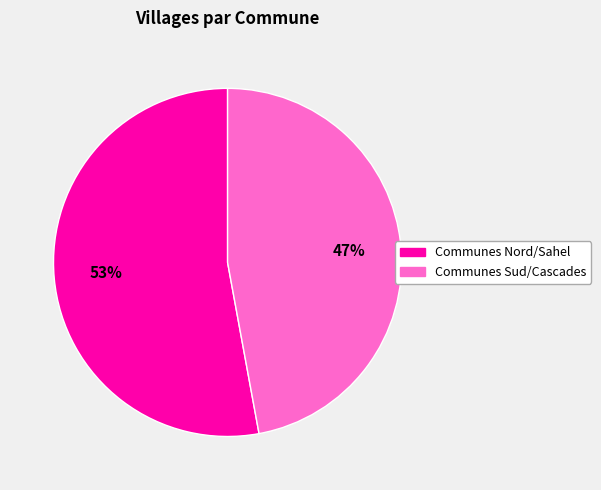

To the nearest percent, what is the difference between the largest and smallest slice percentages?

6%